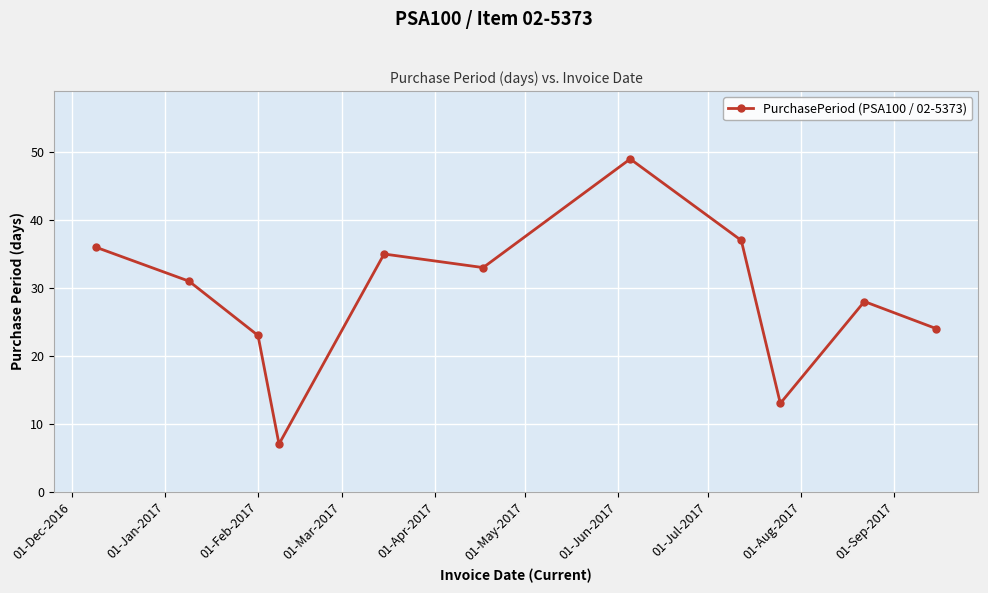

How many values are below 31?

5